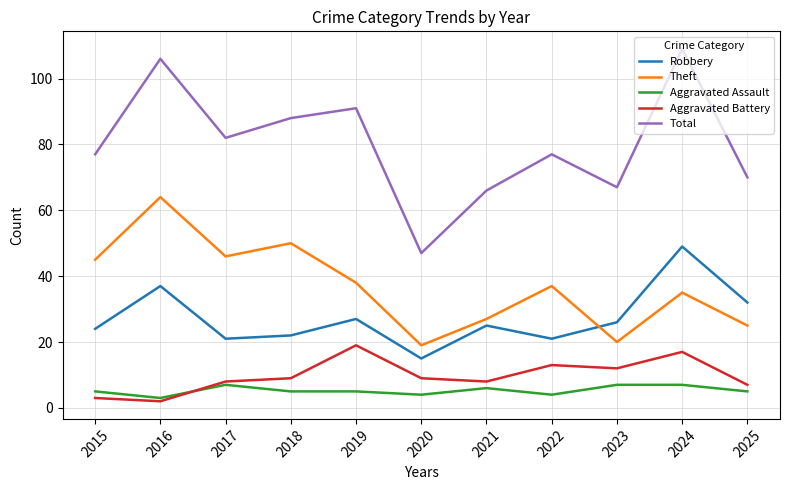

What is the maximum value shown in the chart?

109